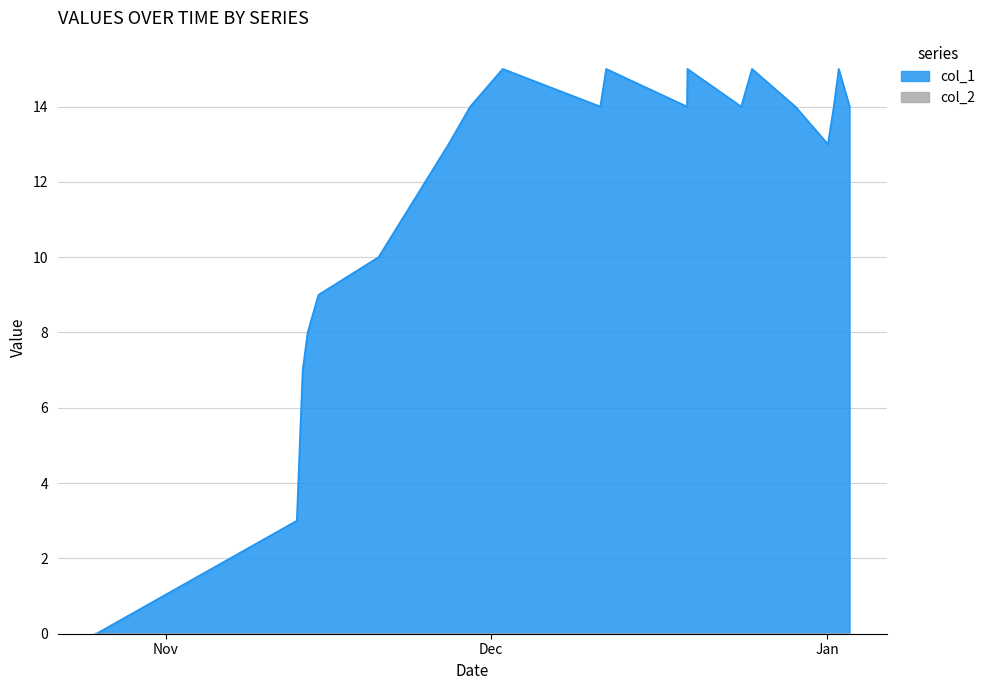

What is the difference between the maximum and second lowest values?

15